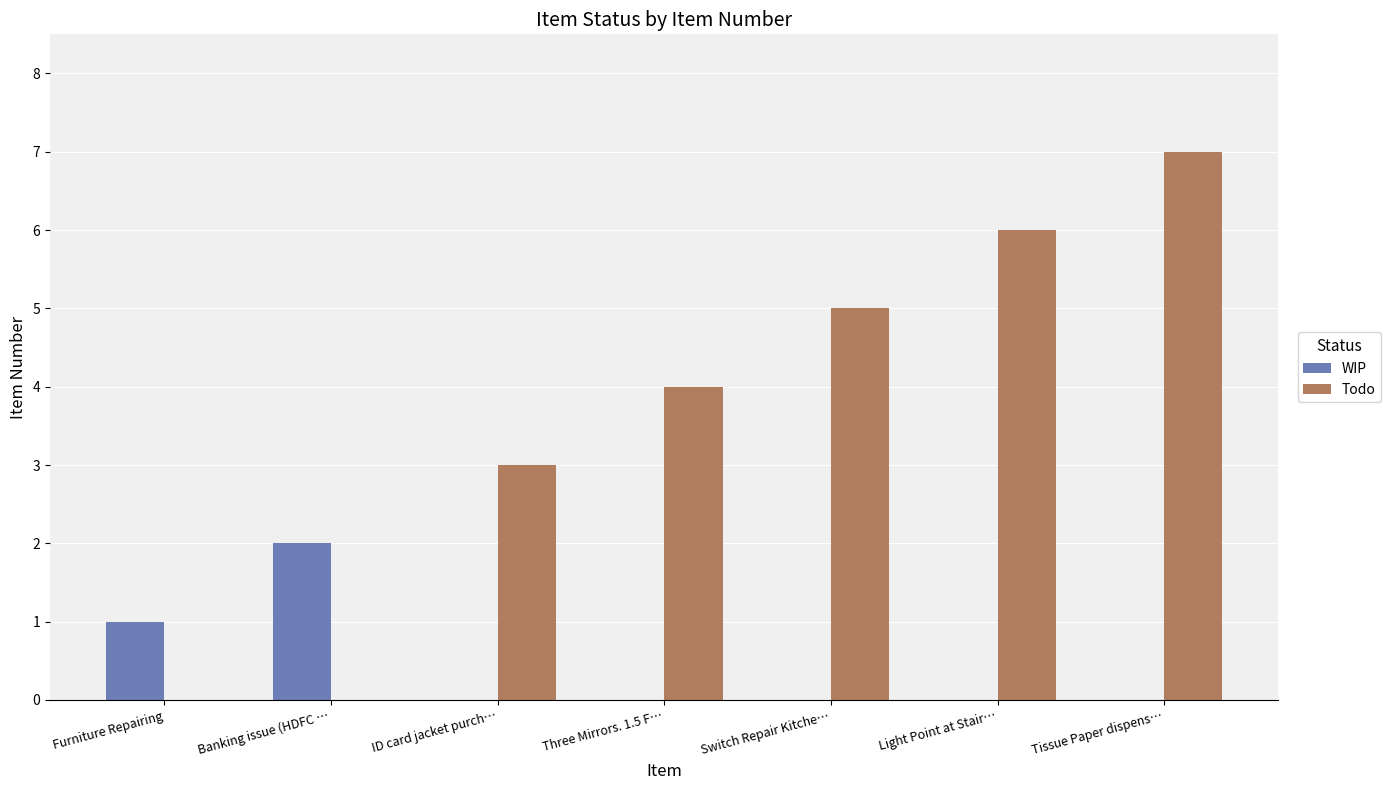

How many groups of bars are there?

7